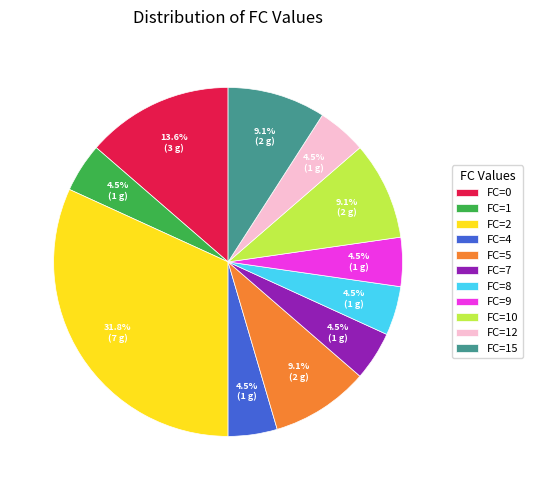

What is the largest slice in the pie chart?

FC=2